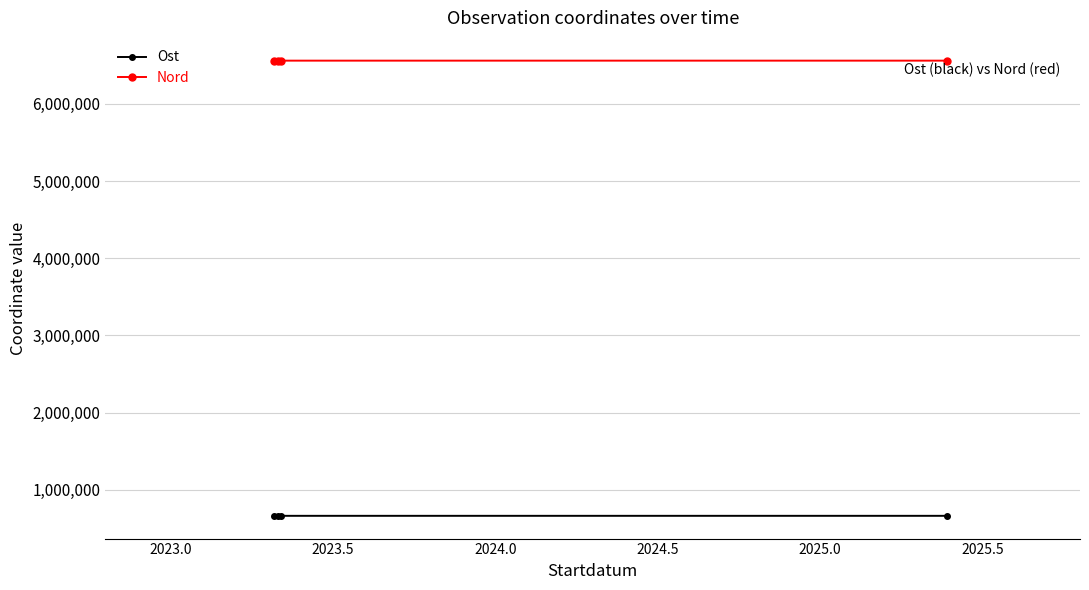

At how many categories does at least one series exceed 1934904?

4